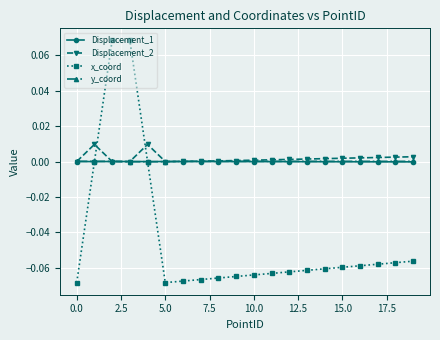

What is the sum of all x_coord values?

-0.9